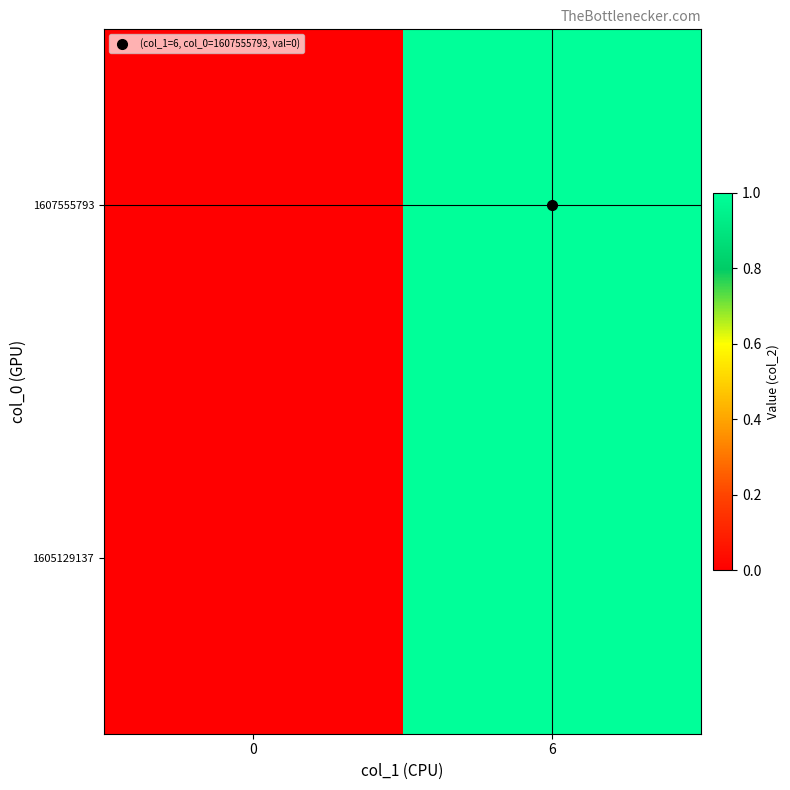

How many series are shown in this chart?

2